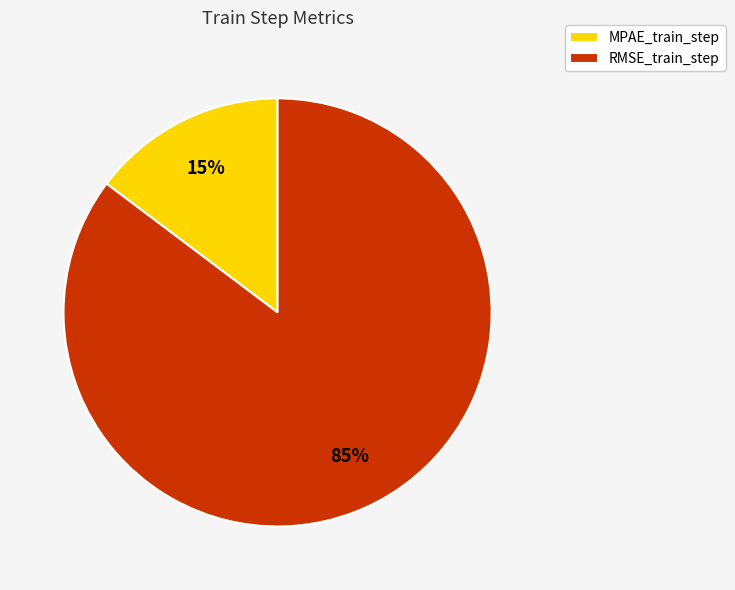

How many slices are in this pie chart?

2